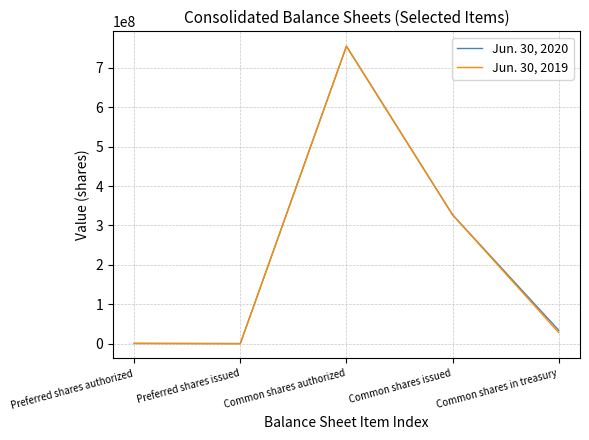

True or false: Jun. 30, 2020 has a value of 227215671 at Common shares issued.

False